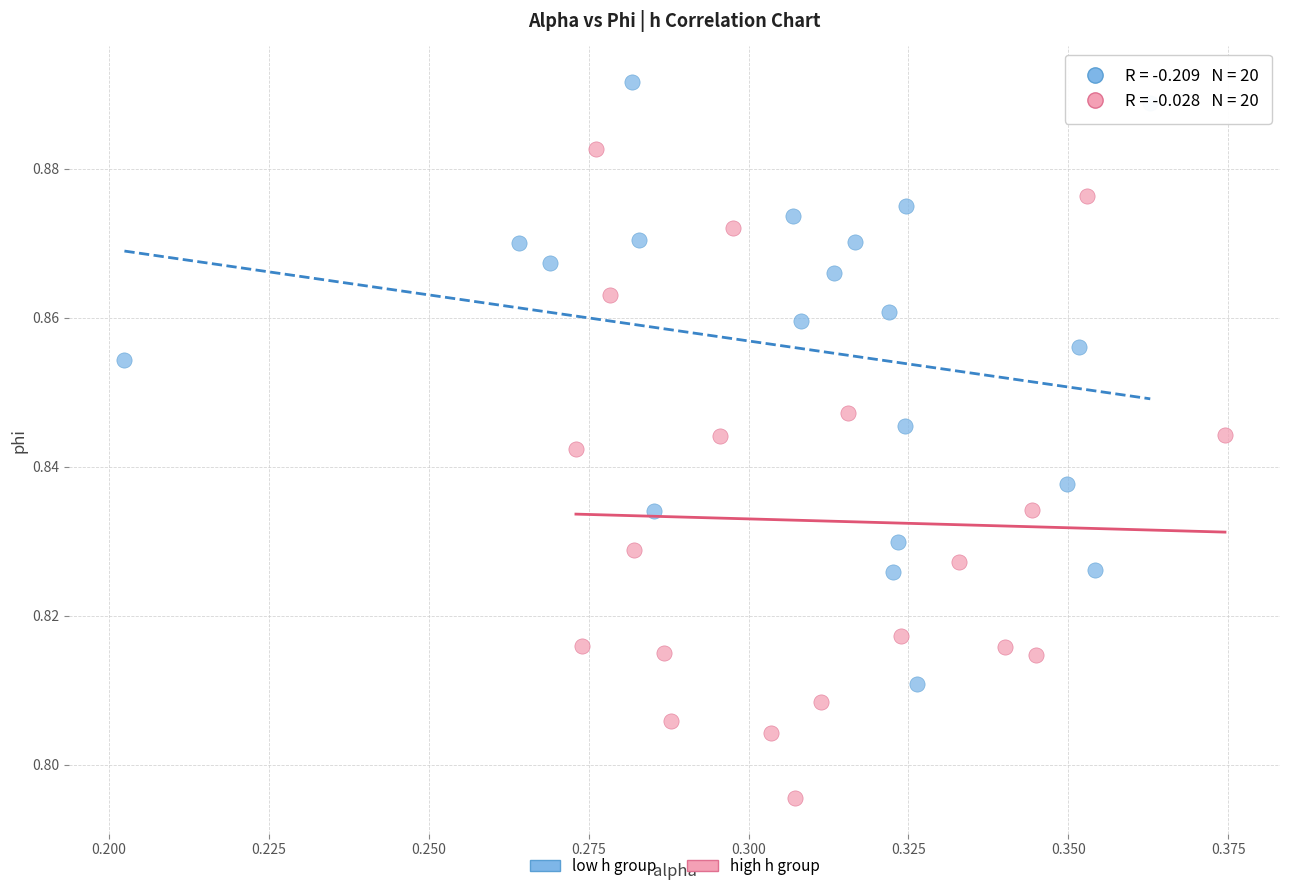

Which series reaches the minimum Y coordinate?

high h group